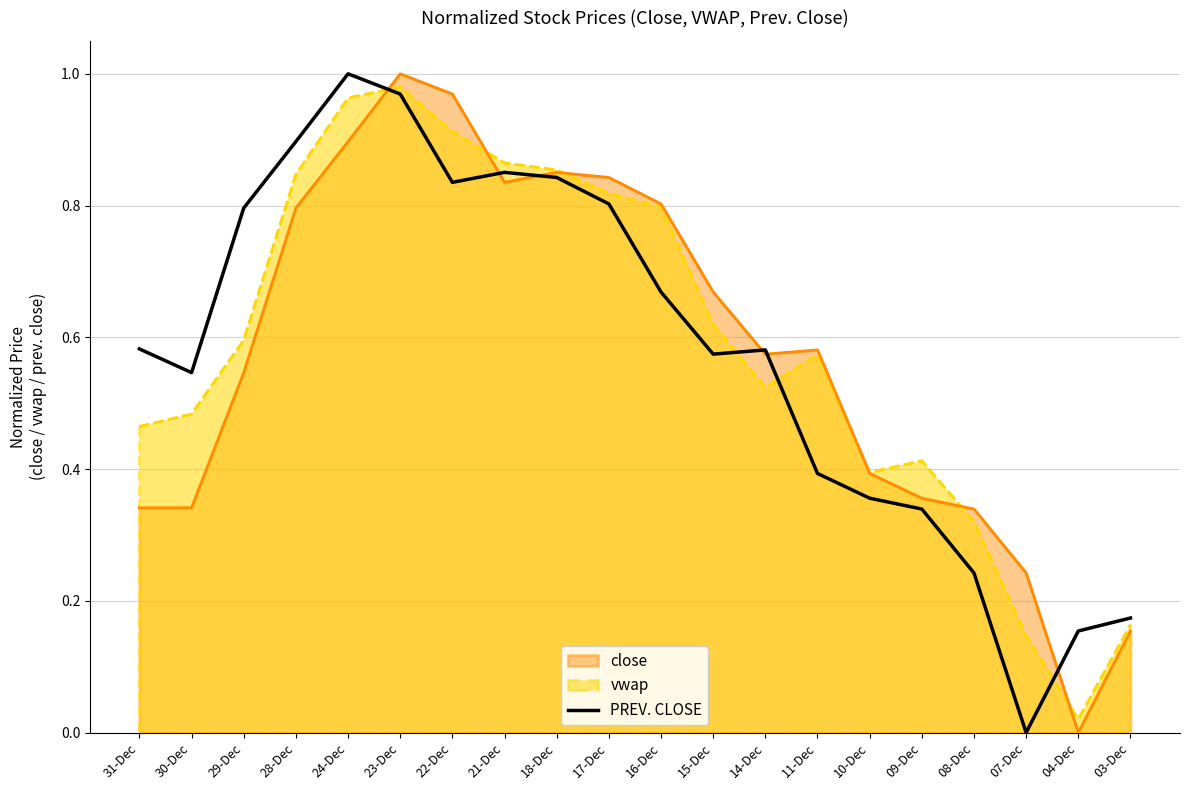

At which category does the data reach its first local valley?

30-Dec